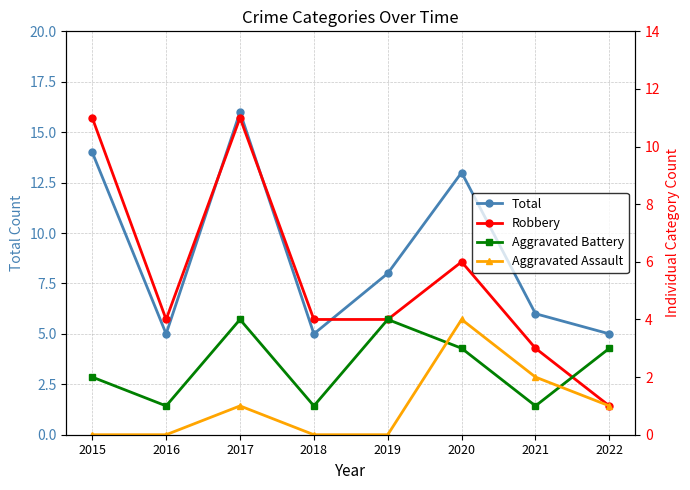

Rank the series by their maximum value, from highest to lowest.

Total, Robbery, Aggravated Battery, Aggravated Assault